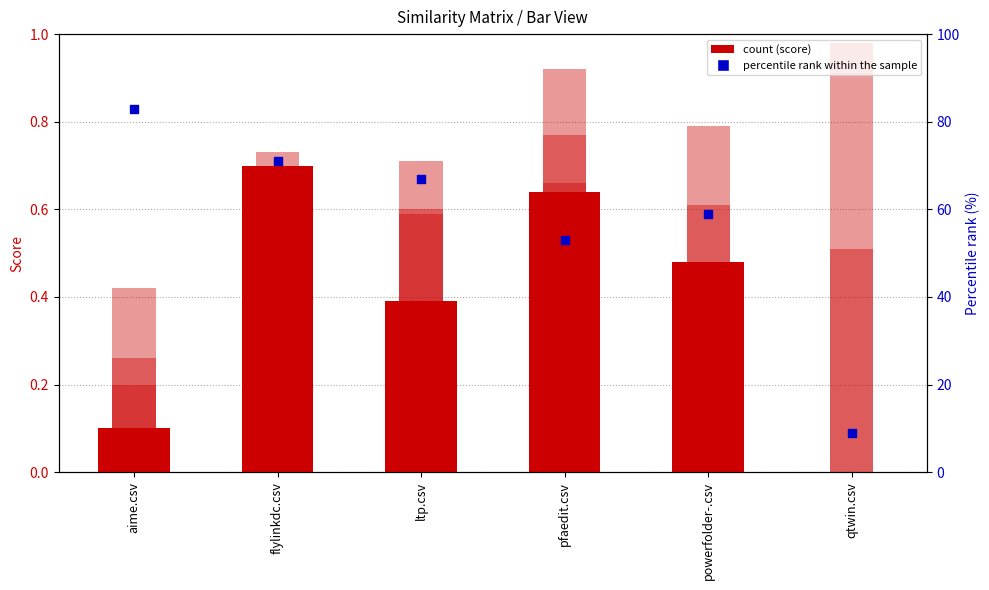

At which category is the sum across all series the highest?

aime.csv